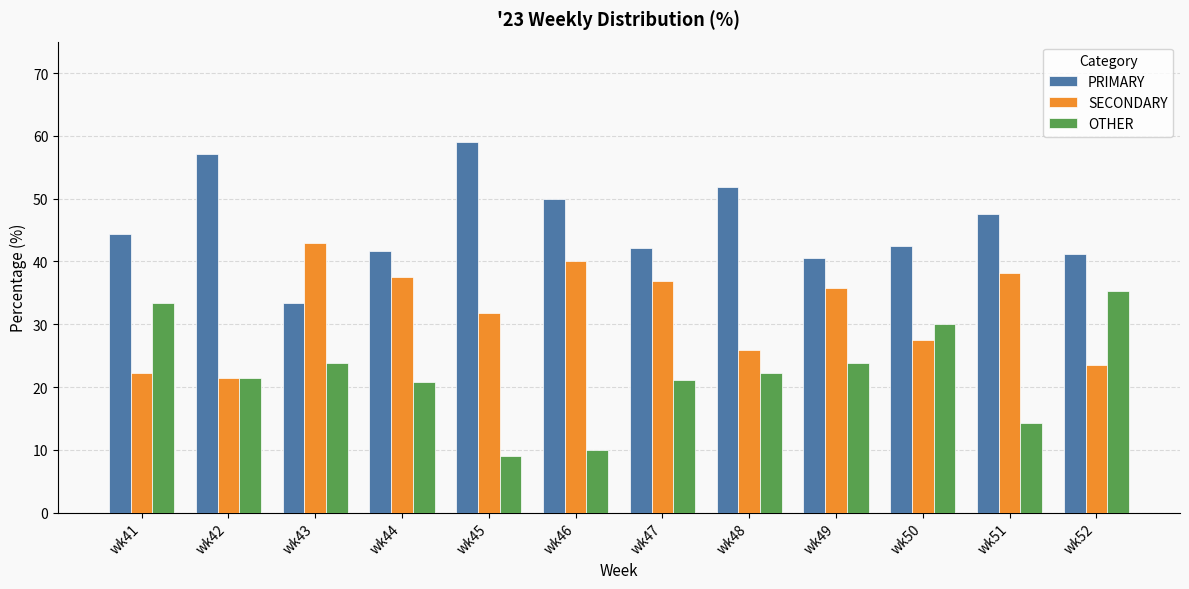

What is the difference between the SECONDARY values at wk50 and wk43?

15.4